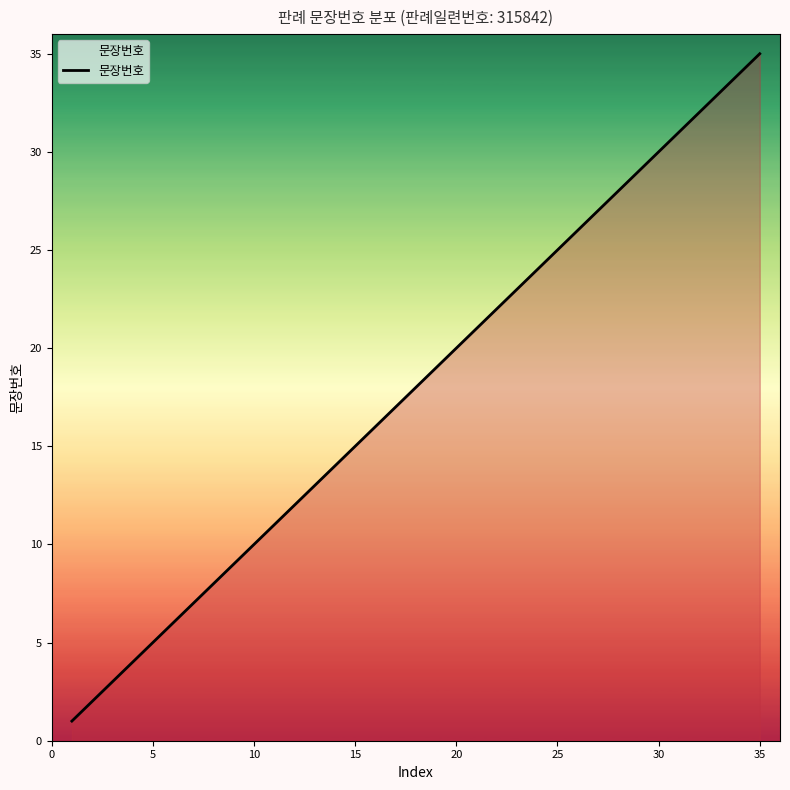

What is the maximum value shown in the chart?

35